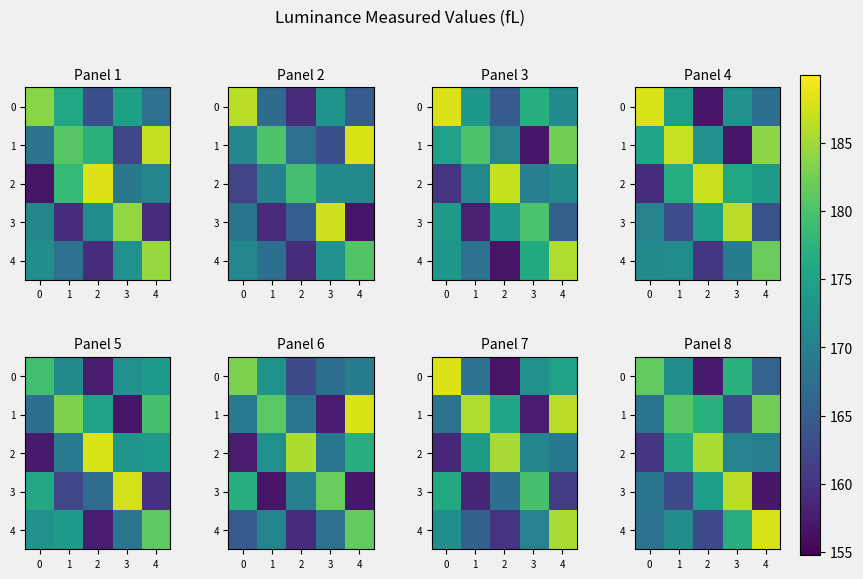

At which category is the sum across all series the highest?

3